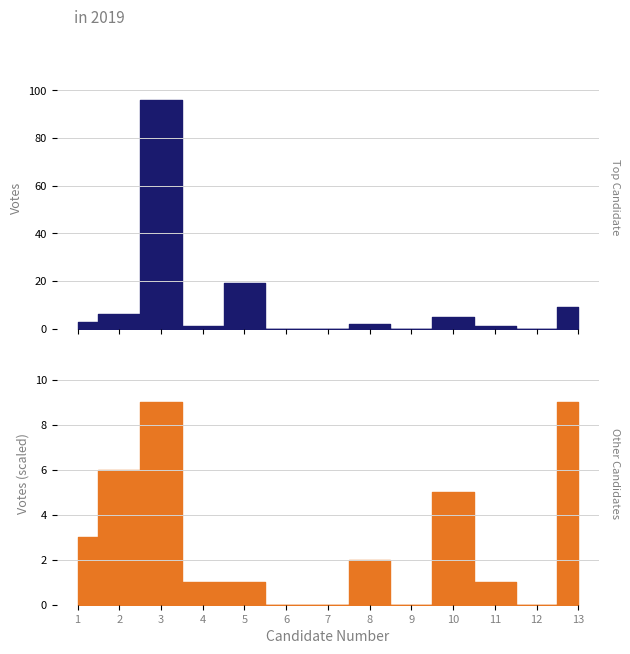

How many values exceed 2?

6